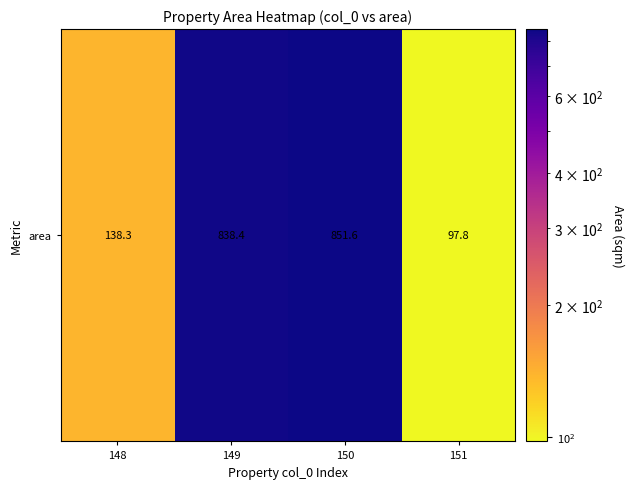

What is the minimum value shown in the chart?

97.8